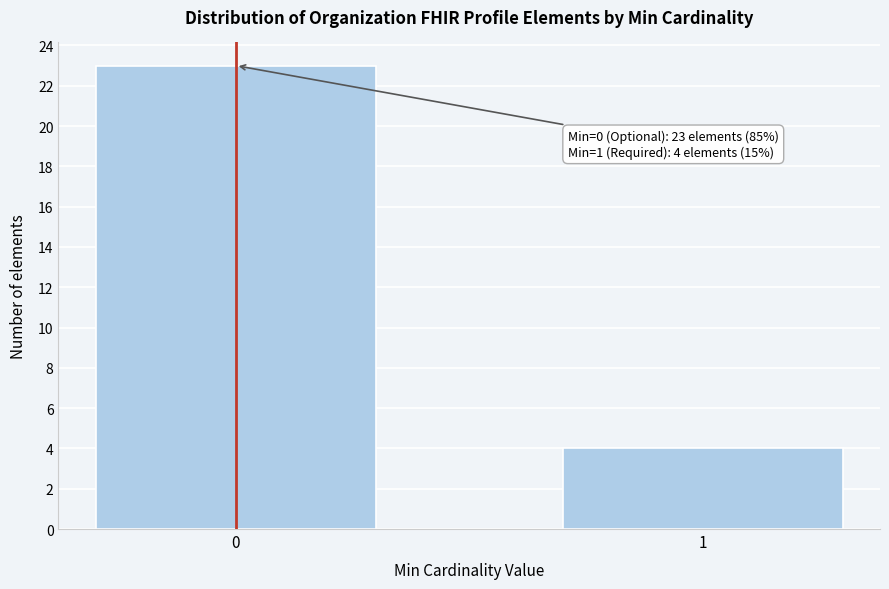

Reading left to right, what are all the values shown in this chart?

23	4